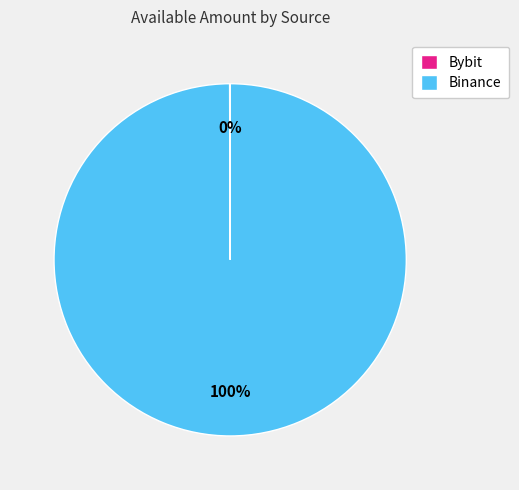

To the nearest percent, what percentage of the pie is Binance?

100%